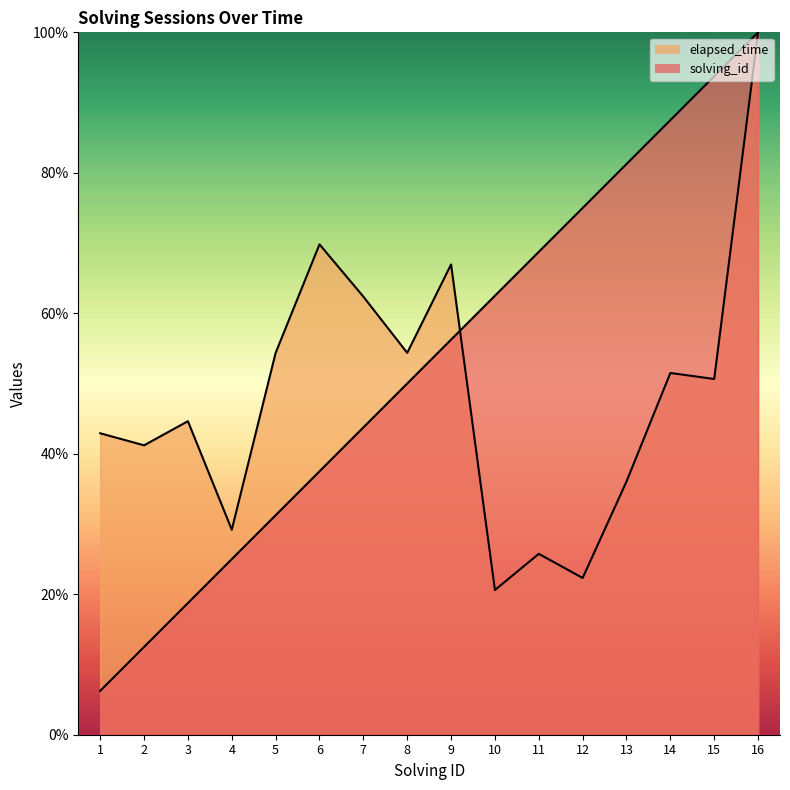

What is the difference between the second highest and minimum values in the elapsed_time series?

49.2